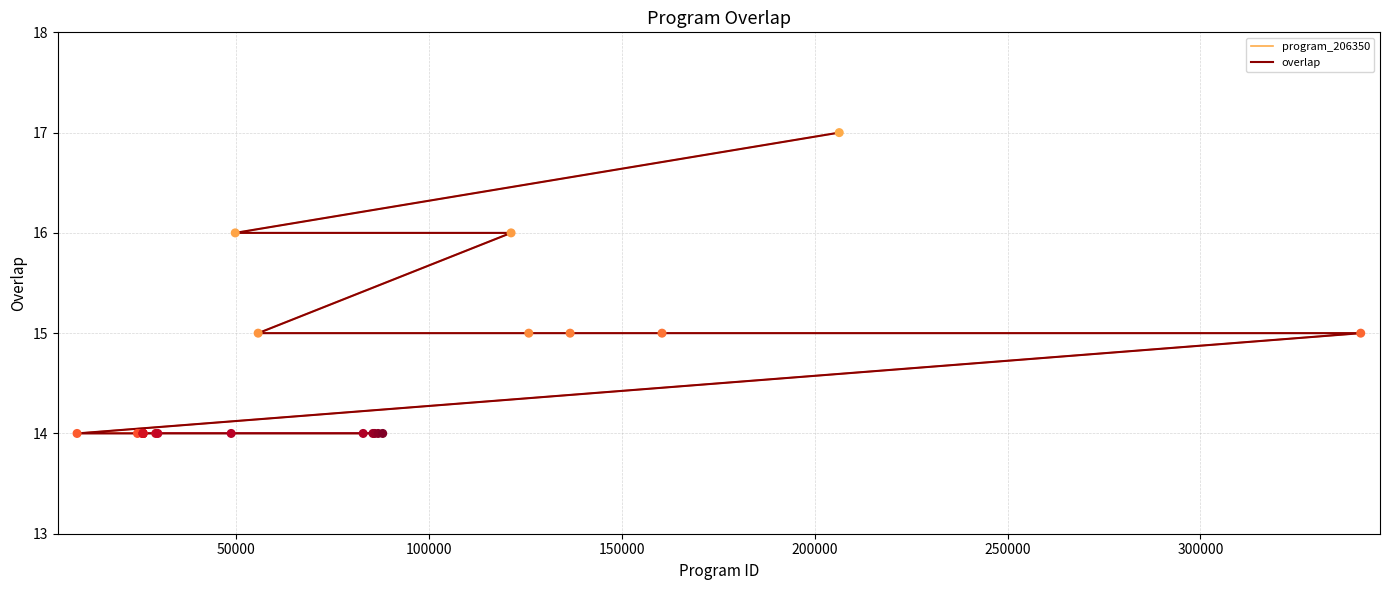

Which has a higher value, 24337 or 25778?

24337